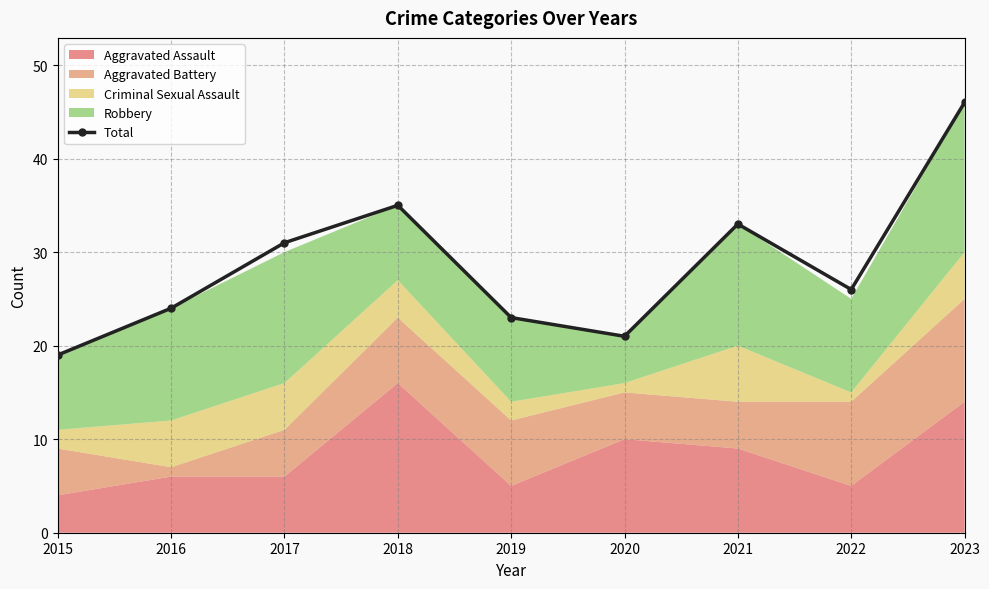

Which label corresponds to the smallest value in the chart?

2015